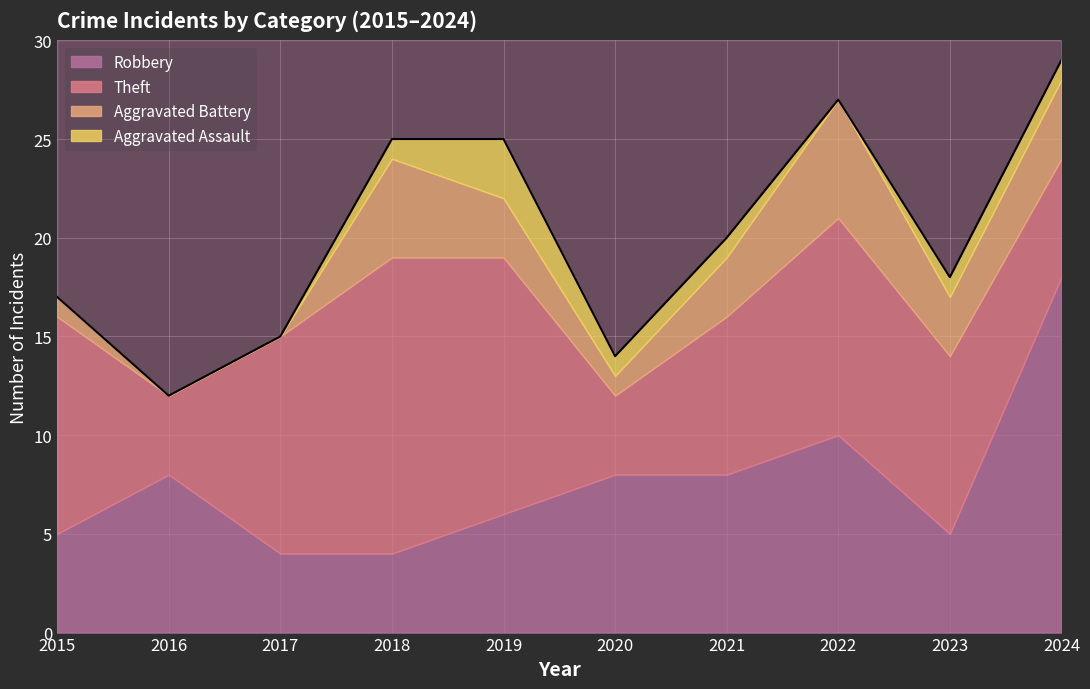

Which series has the largest total across all categories?

Theft